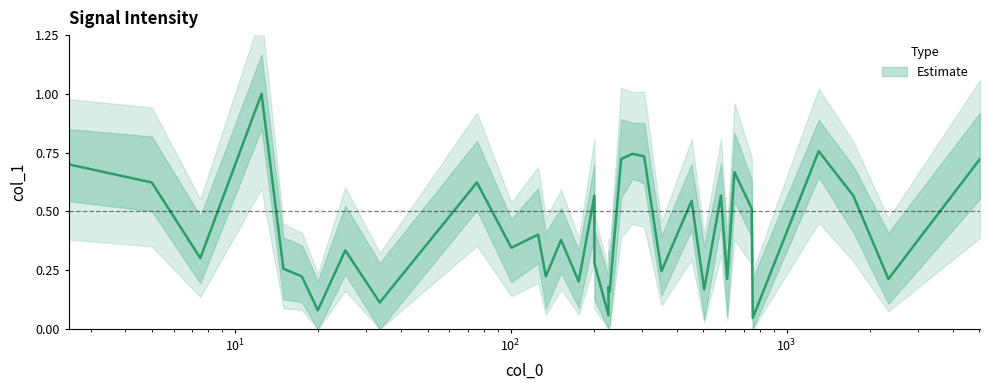

Does the chart have visible grid lines?

No